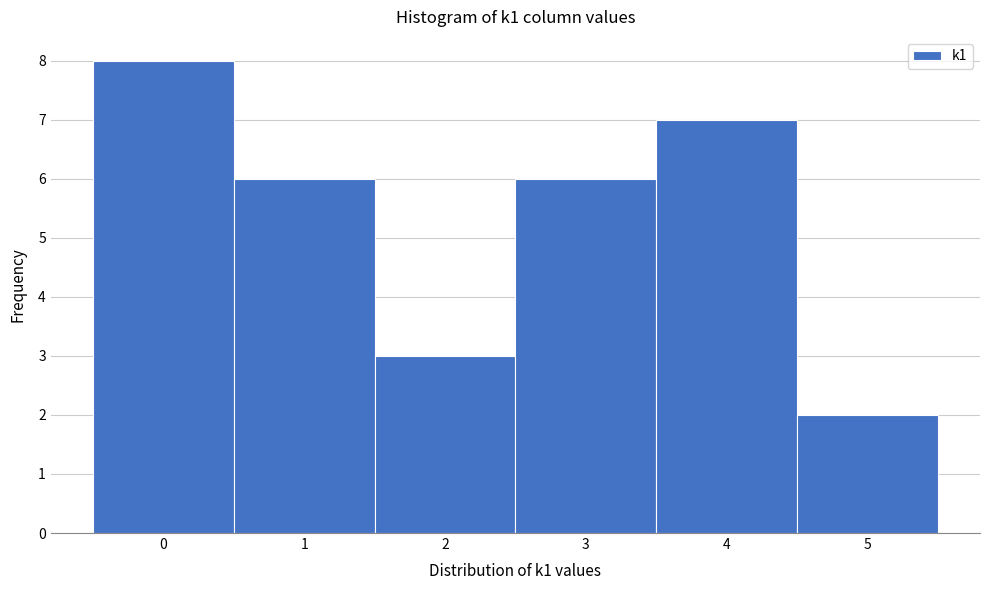

Reading left to right, transcribe all the data shown in this chart.

8	6	3	6	7	2